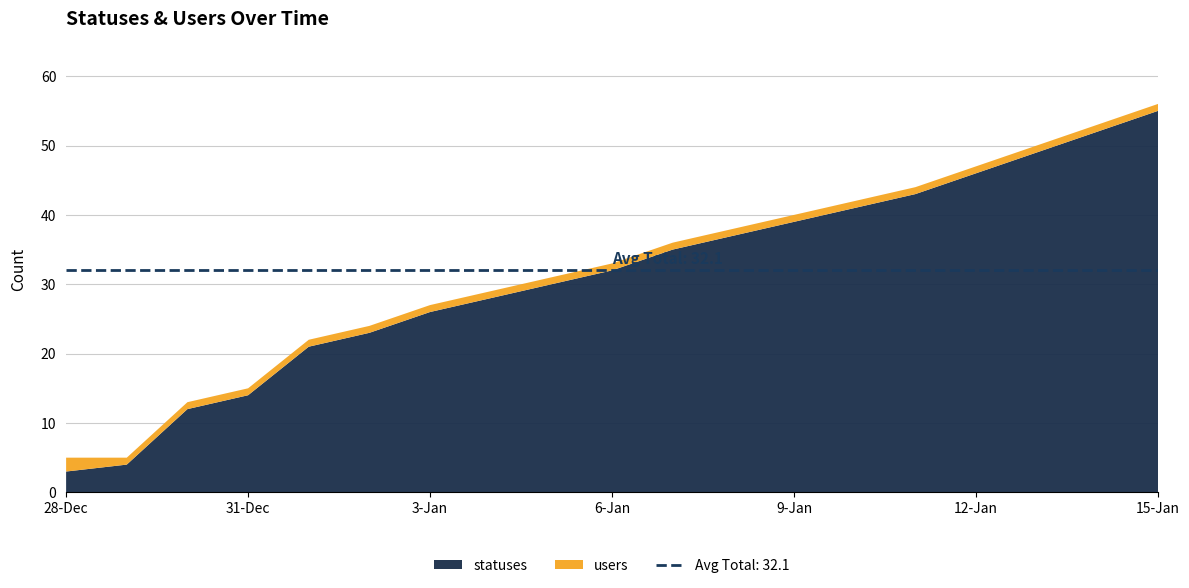

Reading left to right, list all the values displayed in this chart.

statuses: 3	4	12	14	21	23	26	28	30	32	35	37	39	41	43	46	49	52	55
users: 2	1	1	1	1	1	1	1	1	1	1	1	1	1	1	1	1	1	1